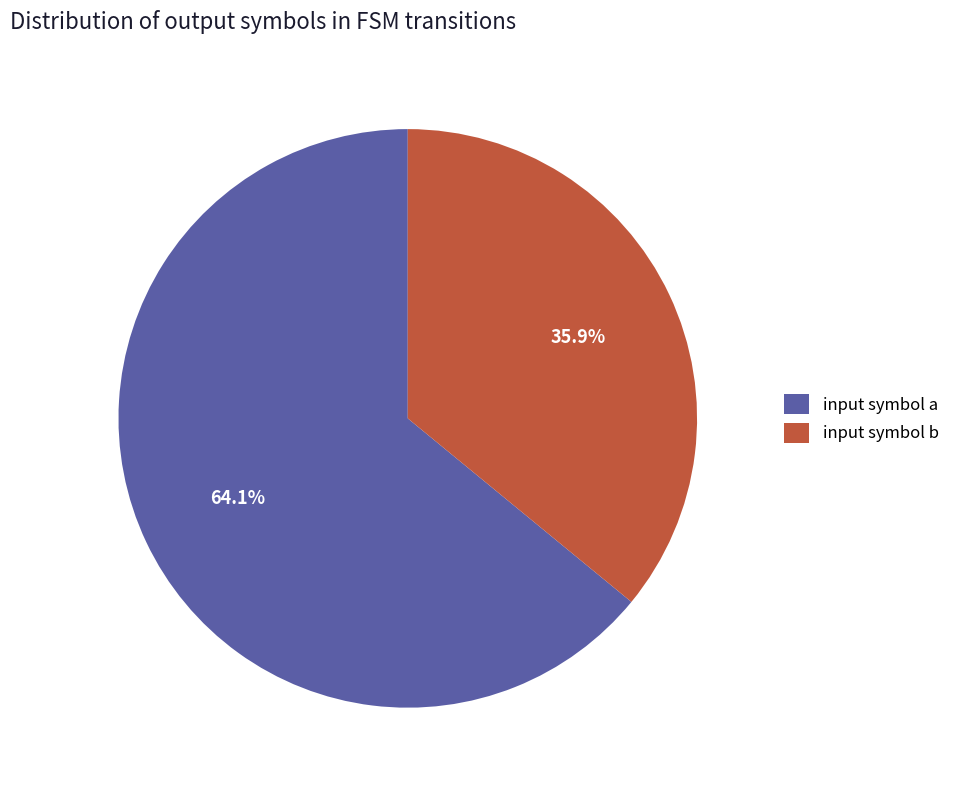

How many slices are in this pie chart?

2